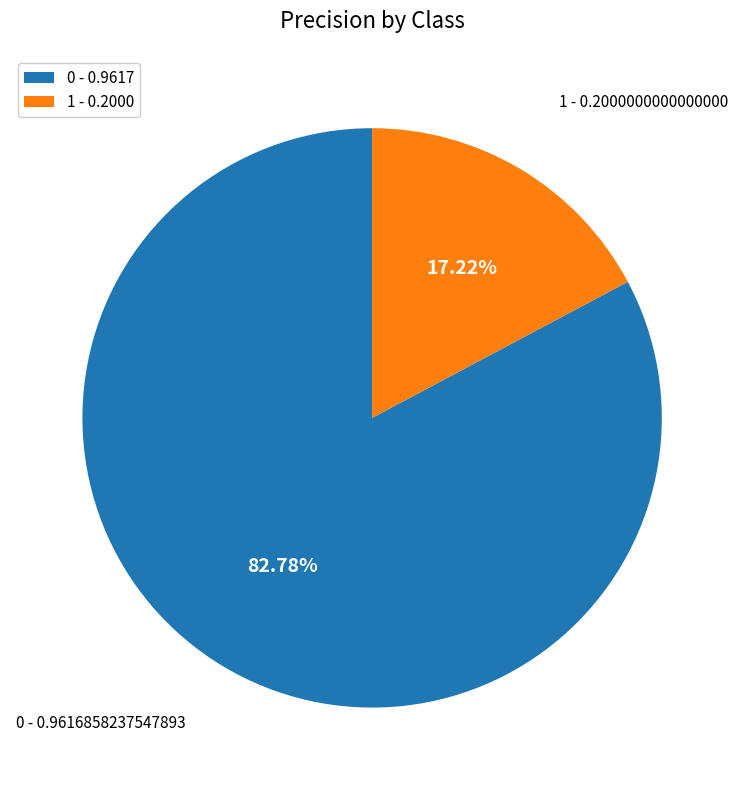

Which category has the smallest portion of the pie?

1